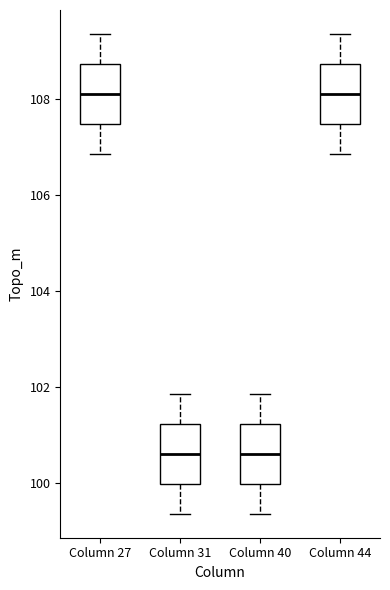

Reading left to right, transcribe this box plot: for each box, give where its median line is, the range the box spans, and where its two whiskers end, as read against the y-axis. The values are not printed on the chart, so give them approximately, as read against the axis.

Column 27: median 108.0, box 107.4 to 108.8, whiskers 106.8 to 109.4
Column 31: median 100.6, box 100.0 to 101.2, whiskers 99.4 to 101.8
Column 40: median 100.6, box 100.0 to 101.2, whiskers 99.4 to 101.8
Column 44: median 108.0, box 107.4 to 108.8, whiskers 106.8 to 109.4